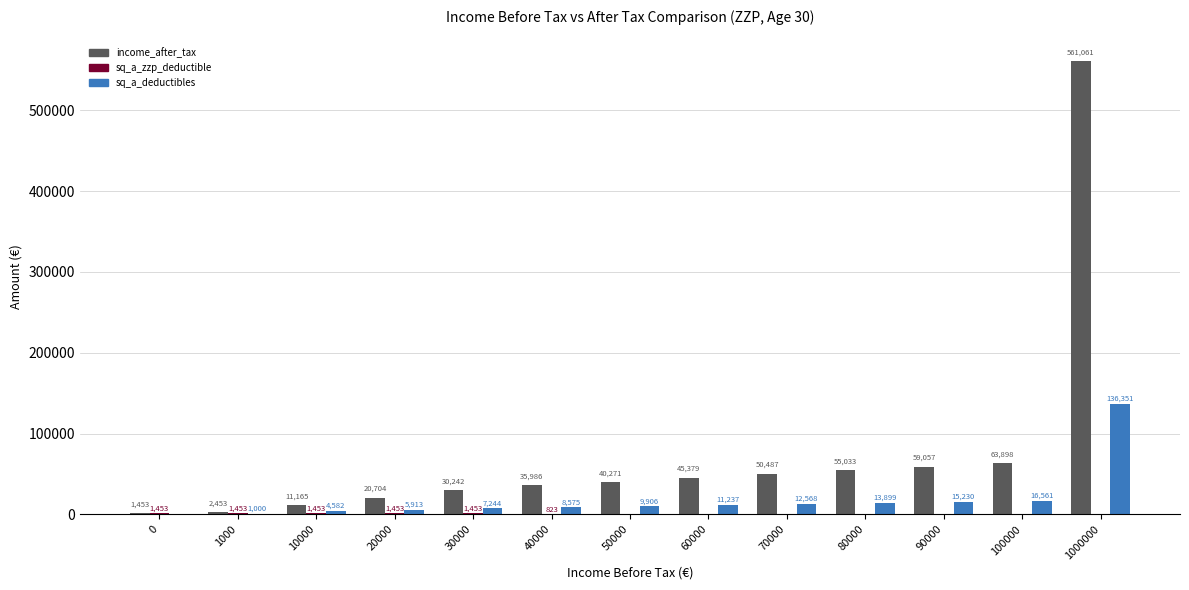

How many data points does each series have?

13